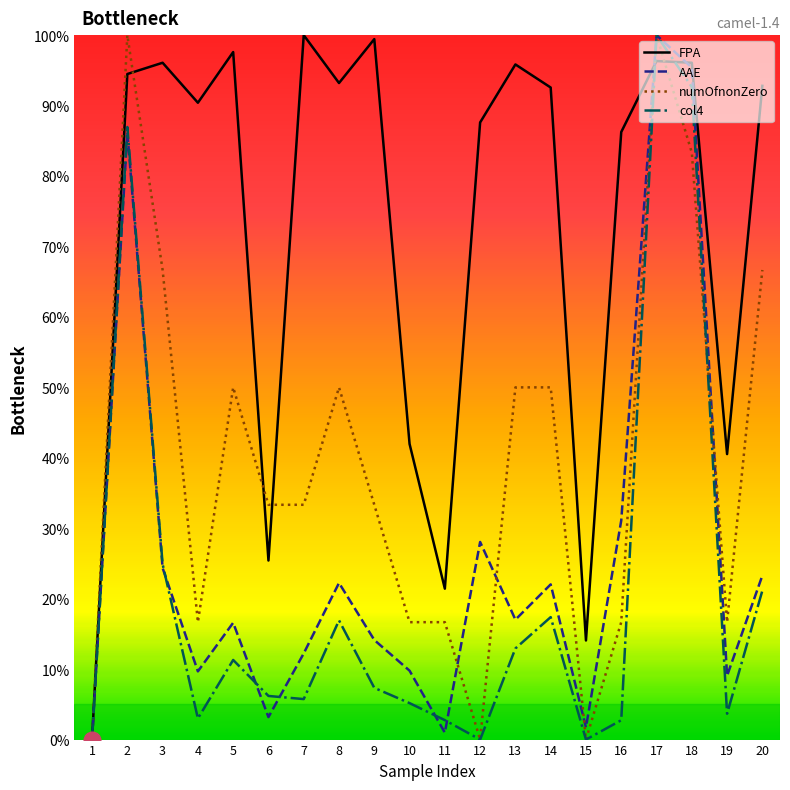

What are all the series names shown in the legend?

FPA, AAE, numOfnonZero, col4